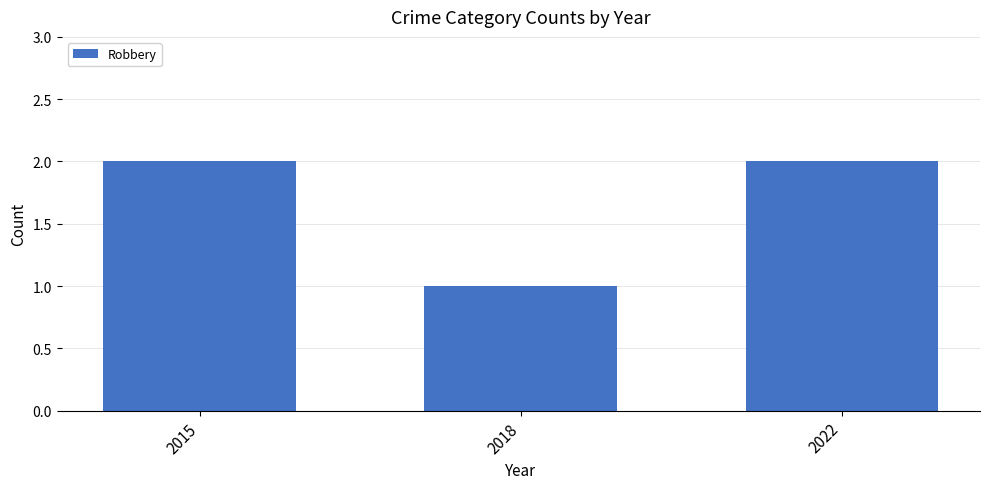

What is the approximate value at 2022?

2